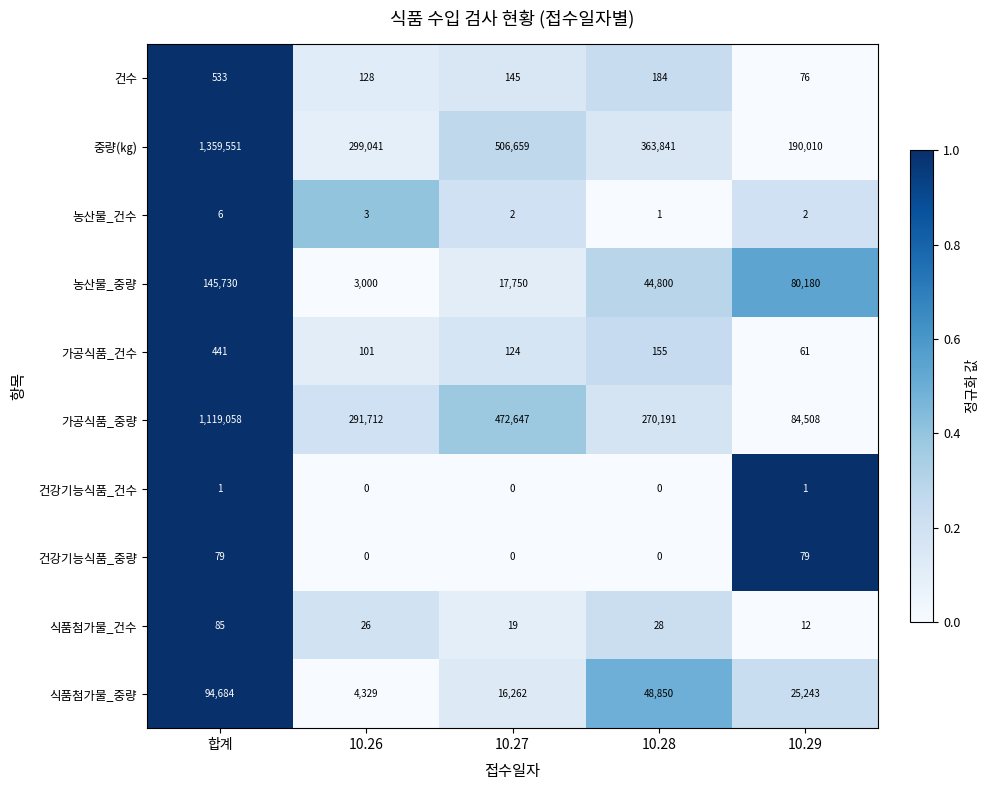

What is the difference between the second highest and minimum values in the 건수 series?

108